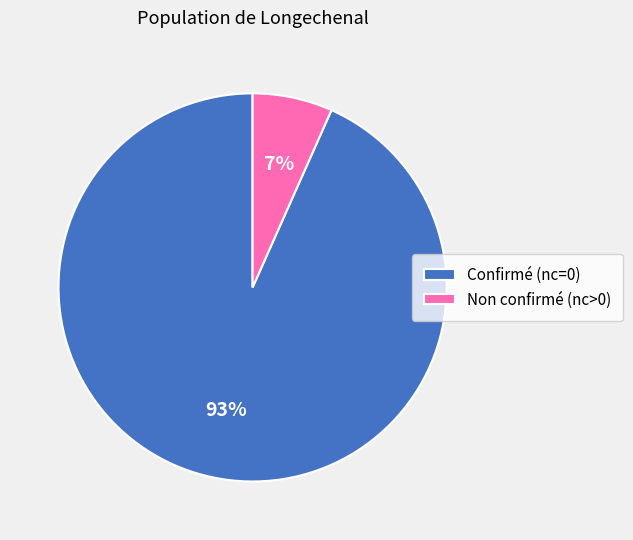

Is it true that Confirmé (nc=0) is 93% of the pie?

True